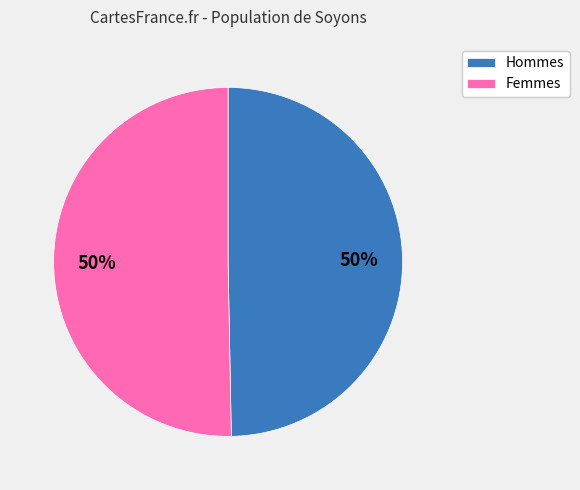

The Hommes slice represents 36% of the pie. True or false?

False